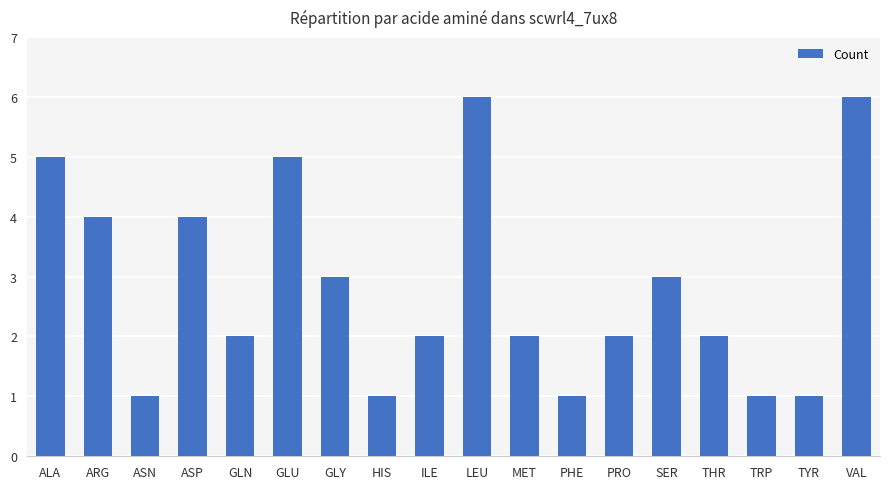

What is the change in value from GLN to TYR?

-1